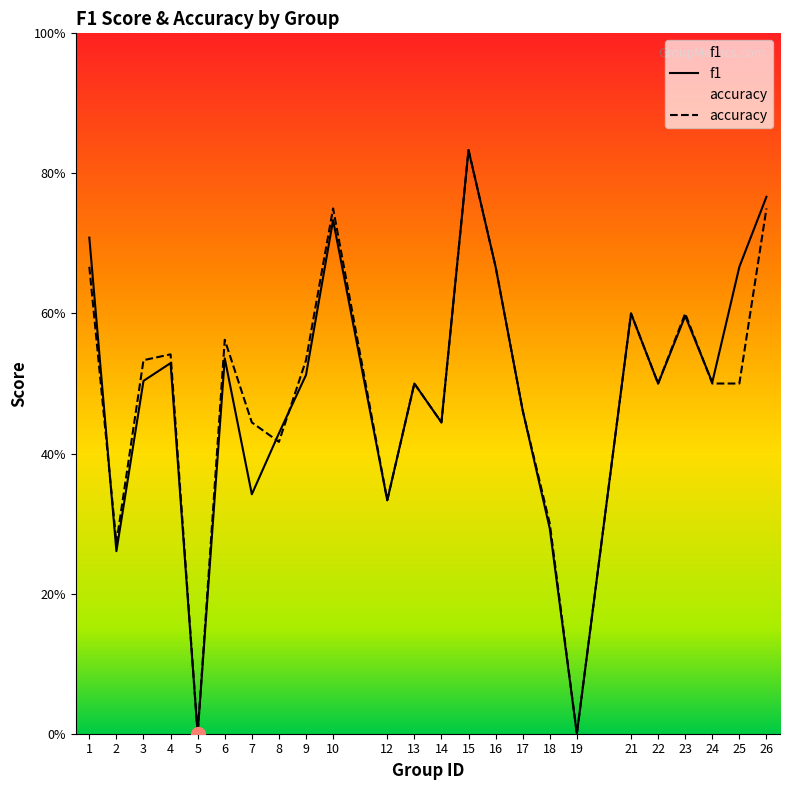

At which category does accuracy reach its first local peak?

4